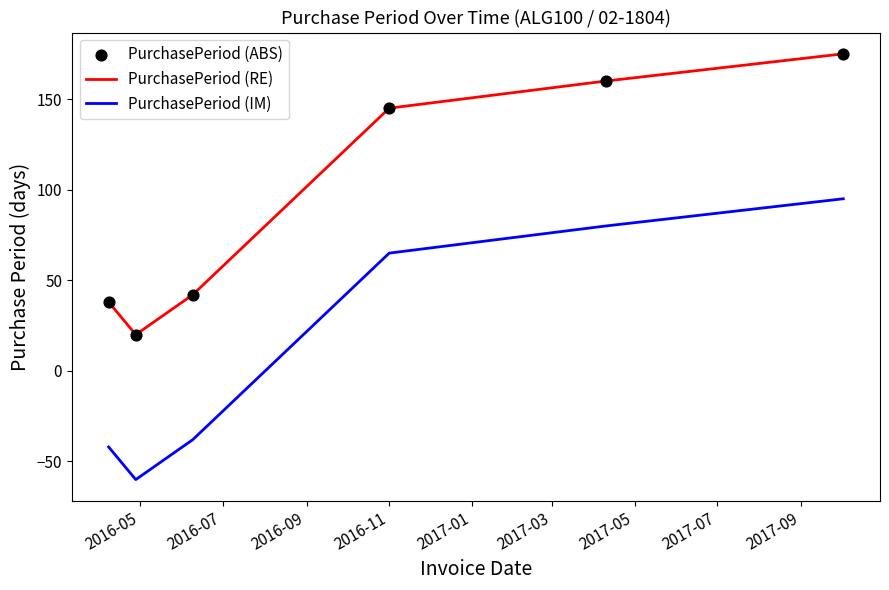

What is the difference between the maximum and minimum values in the PurchasePeriod (RE) series?

155